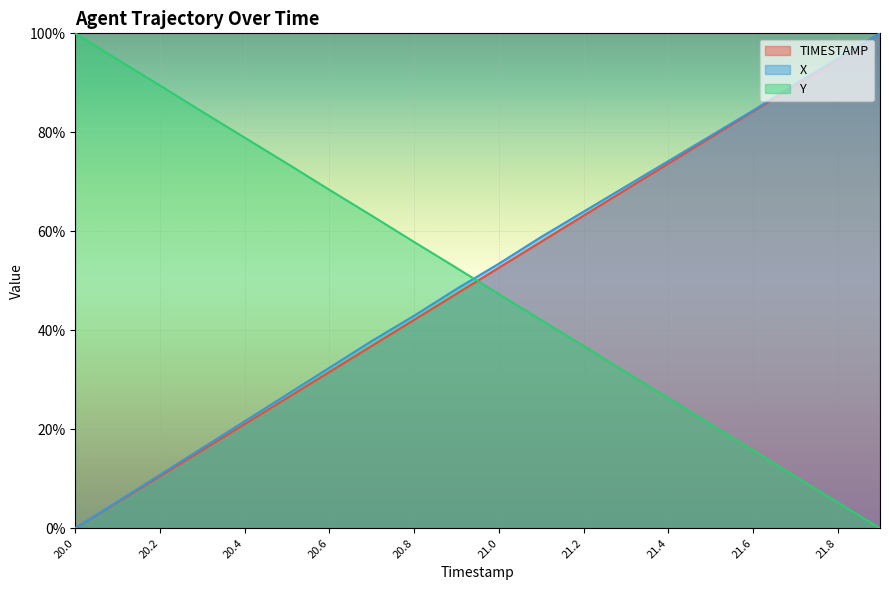

Reading left to right, extract all data points from this chart.

TIMESTAMP: 20.0=0.0	20.1=5.3	20.2=10.5	20.3=15.8	20.4=21.1	20.5=26.3	20.6=31.6	20.7=36.8	20.8=42.1	20.9=47.4	21.0=52.6	21.1=57.9	21.2=63.2	21.3=68.4	21.4=73.7	21.5=78.9	21.6=84.2	21.7=89.5	21.8=94.7	21.9=100.0
X: 20.0=0.0	20.1=5.4	20.2=10.8	20.3=16.2	20.4=21.6	20.5=27.0	20.6=32.4	20.7=37.8	20.8=42.9	20.9=48.3	21.0=53.5	21.1=58.9	21.2=64.0	21.3=69.1	21.4=74.2	21.5=79.3	21.6=84.4	21.7=89.8	21.8=94.9	21.9=100.0
Y: 20.0=100.0	20.1=94.7	20.2=89.5	20.3=84.2	20.4=78.9	20.5=73.7	20.6=68.4	20.7=63.2	20.8=57.8	20.9=52.6	21.0=47.3	21.1=42.1	21.2=36.8	21.3=31.5	21.4=26.3	21.5=21.0	21.6=15.8	21.7=10.5	21.8=5.2	21.9=0.0